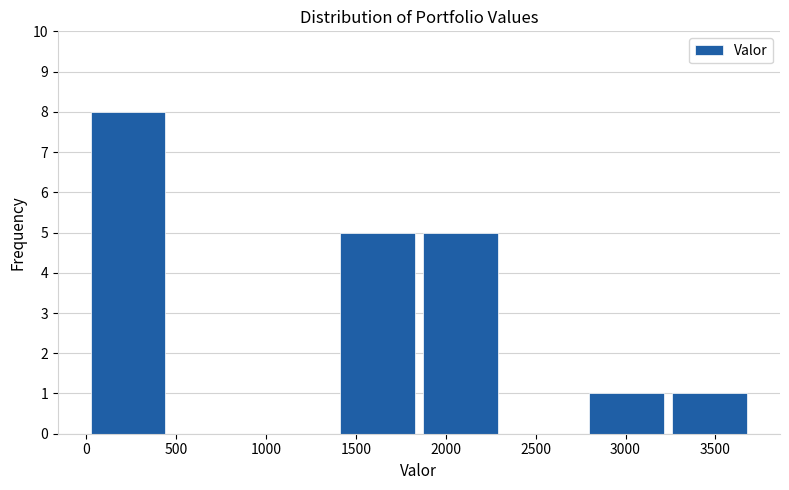

What is the height of the bar covering 1400 to 1850 on the x-axis? Neither the bar edges nor the heights are printed on the chart, so give them approximately, as read against the axes.

5